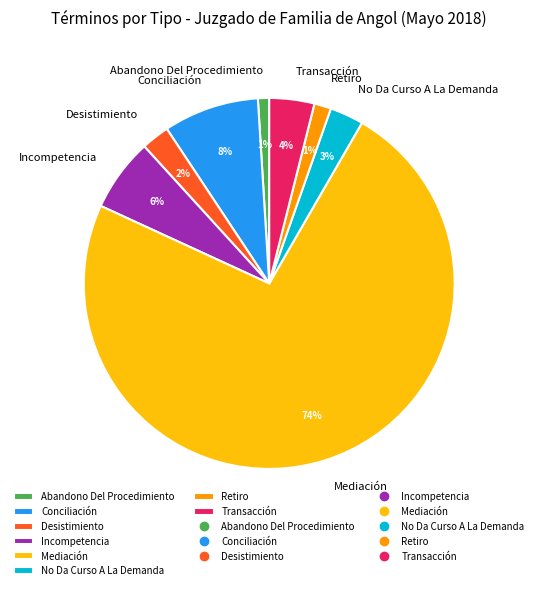

Is it true that Transacción is 4% of the pie?

True